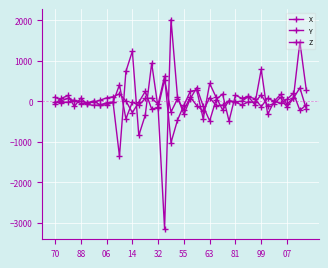

Reading left to right, what are all the values shown in this chart?

X: 104	16	72	8	0	-36	8	-88	-88	-28	408	-432	-20	-100	72	76	-72	620	-1020	-468	-96	248	276	-436	440	100	-212	8	-20	-92	-12	-28	160	-104	-60	96	-140	76	332	-192
Y: -20	-36	-20	28	-60	-44	-20	28	84	112	184	8	-280	-24	244	-192	-152	536	-264	60	-212	104	-108	-240	88	-104	-96	8	-12	4	116	64	-132	76	0	-48	48	200	-224	-88
Z: -60	72	144	-128	80	-76	-100	-88	-36	-20	-1356	740	1236	-844	-344	940	-172	-3152	2020	116	-324	68	336	-124	-484	44	180	-488	152	72	120	-84	788	-324	-4	172	-76	92	1468	272